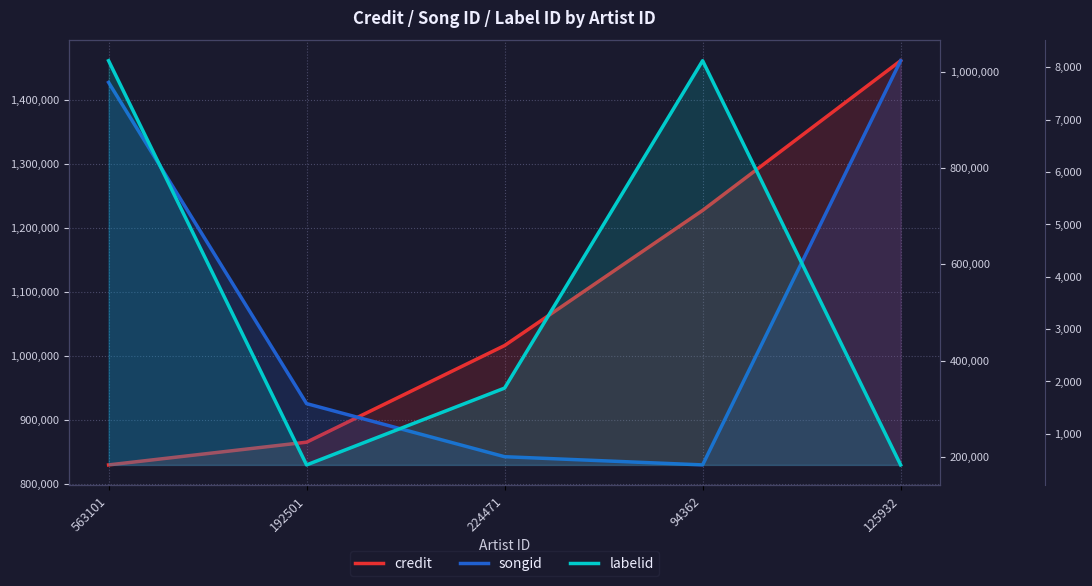

At which label does credit first exceed 1016703?

94362